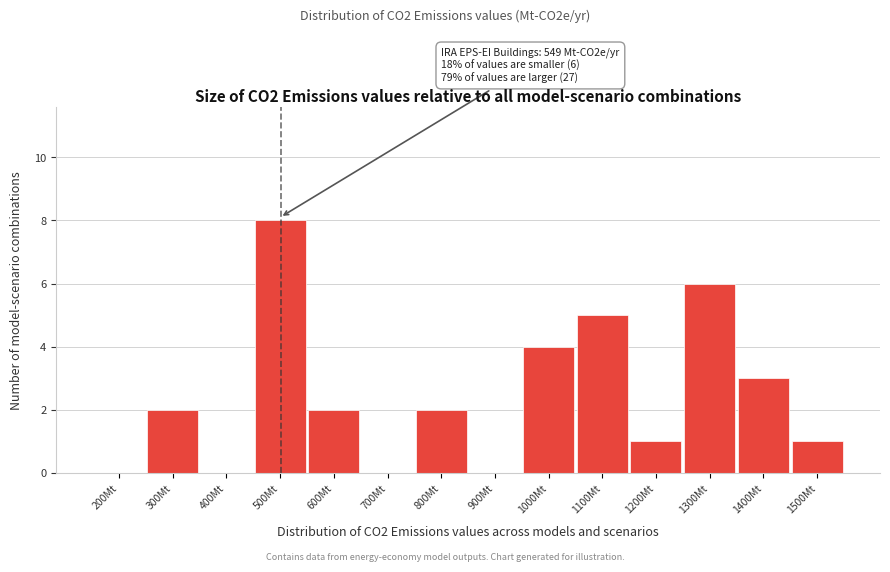

Reading right to left, transcribe all the data shown in this chart.

1500Mt=1	1400Mt=3	1300Mt=6	1200Mt=1	1100Mt=5	1000Mt=4	900Mt=0	800Mt=2	700Mt=0	600Mt=2	500Mt=8	400Mt=0	300Mt=2	200Mt=0